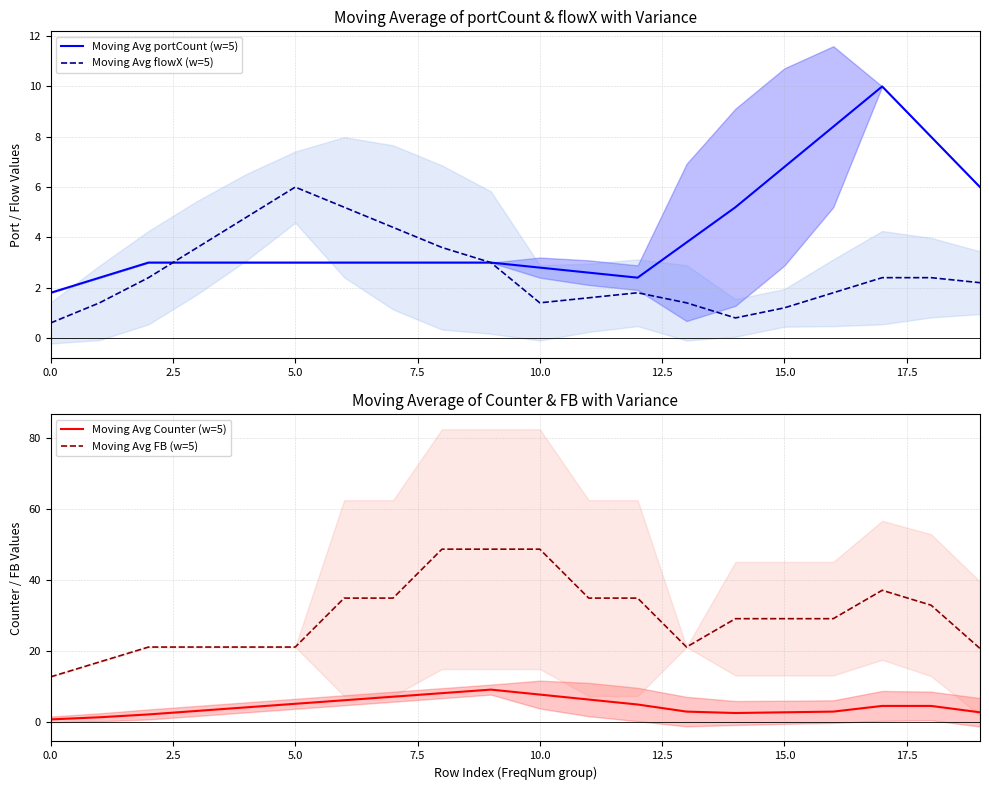

What is the difference between the second highest and second lowest values in the Moving Avg portCount (w=5) series?

6.0